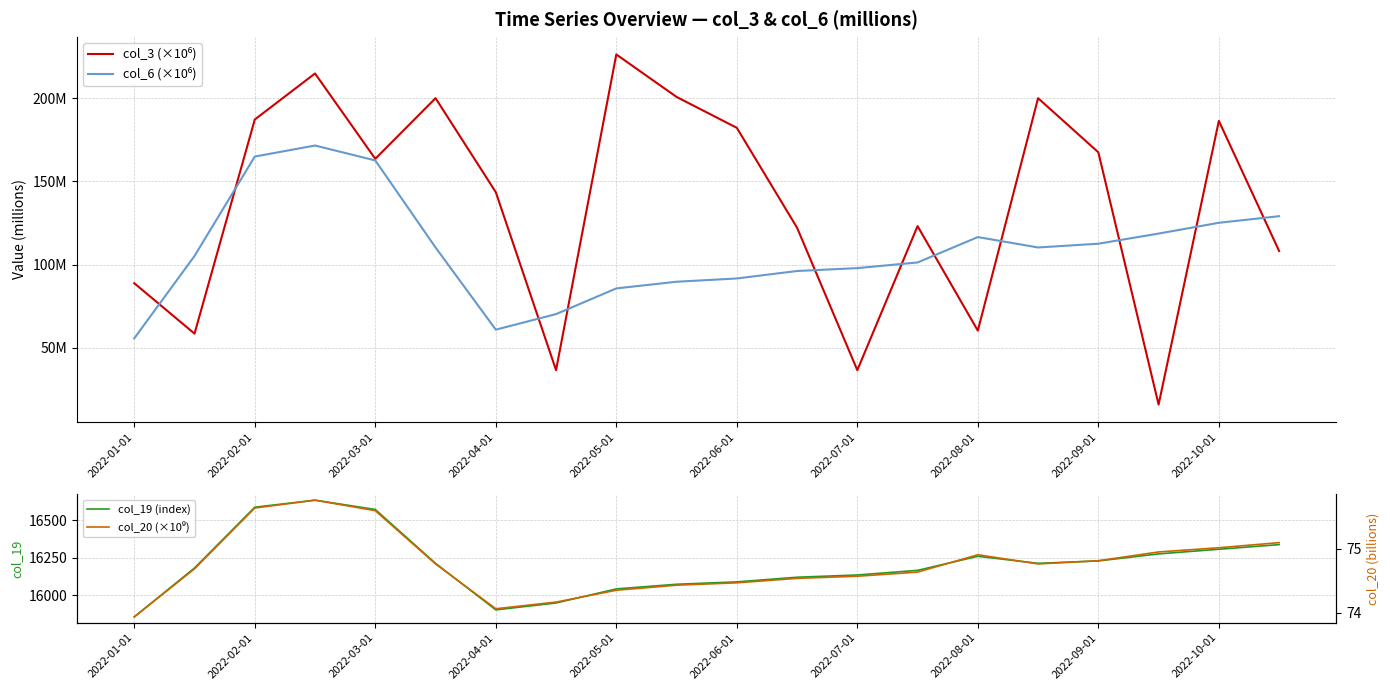

How many times do col_20 (×10⁹) and col_6 (×10⁶) cross each other?

3